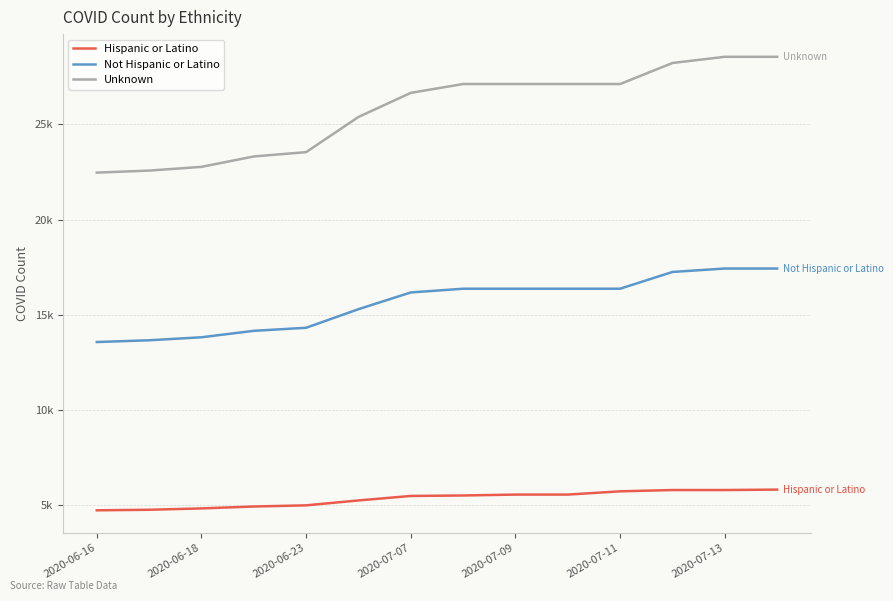

List the series in order of their overall mean, lowest first.

Hispanic or Latino, Not Hispanic or Latino, Unknown